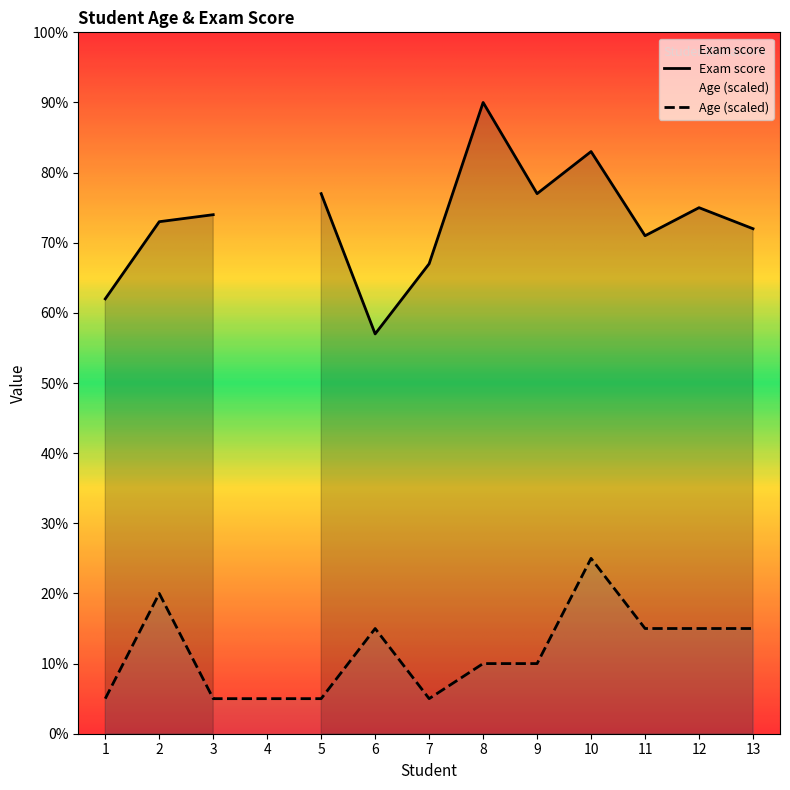

What is the difference between the maximum and second lowest values?

20